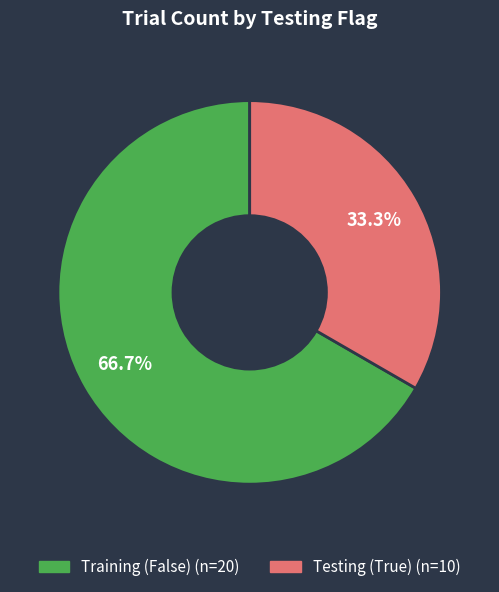

Does any single category account for the majority?

Yes